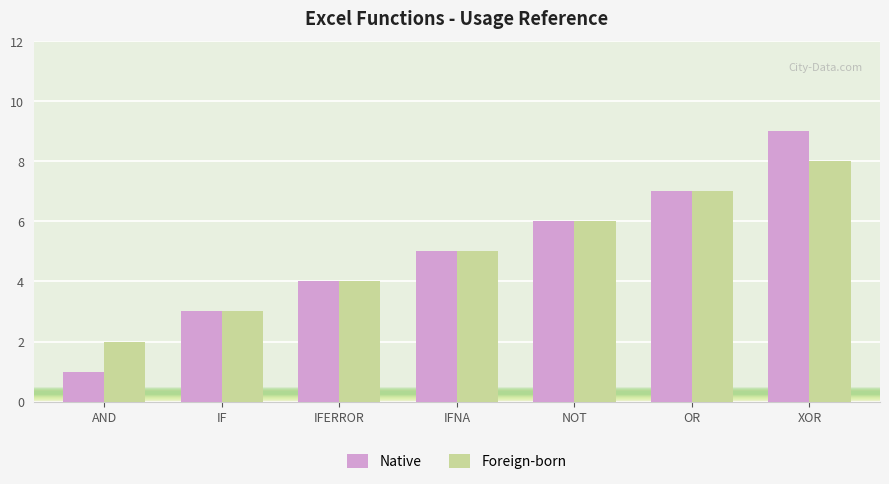

Is it true that Foreign-born equals 2 at AND?

True